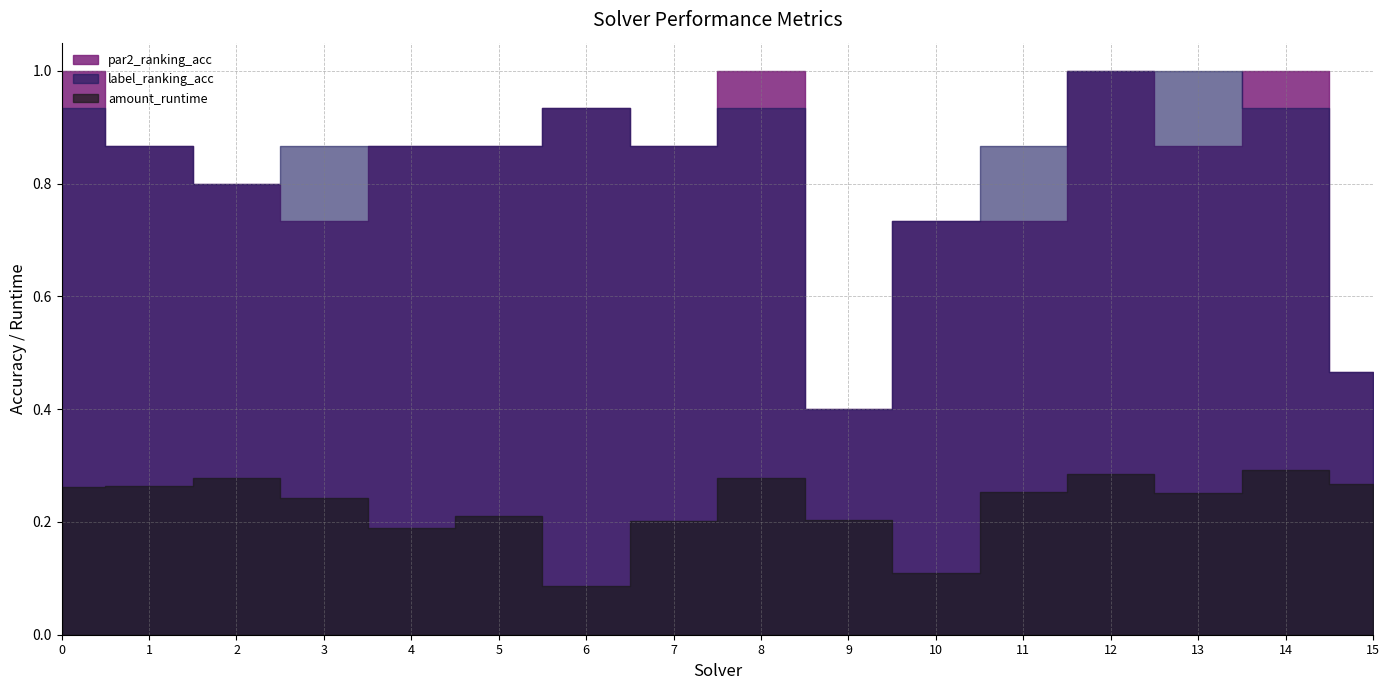

What are all the series names shown in the legend?

par2_ranking_acc, label_ranking_acc, amount_runtime